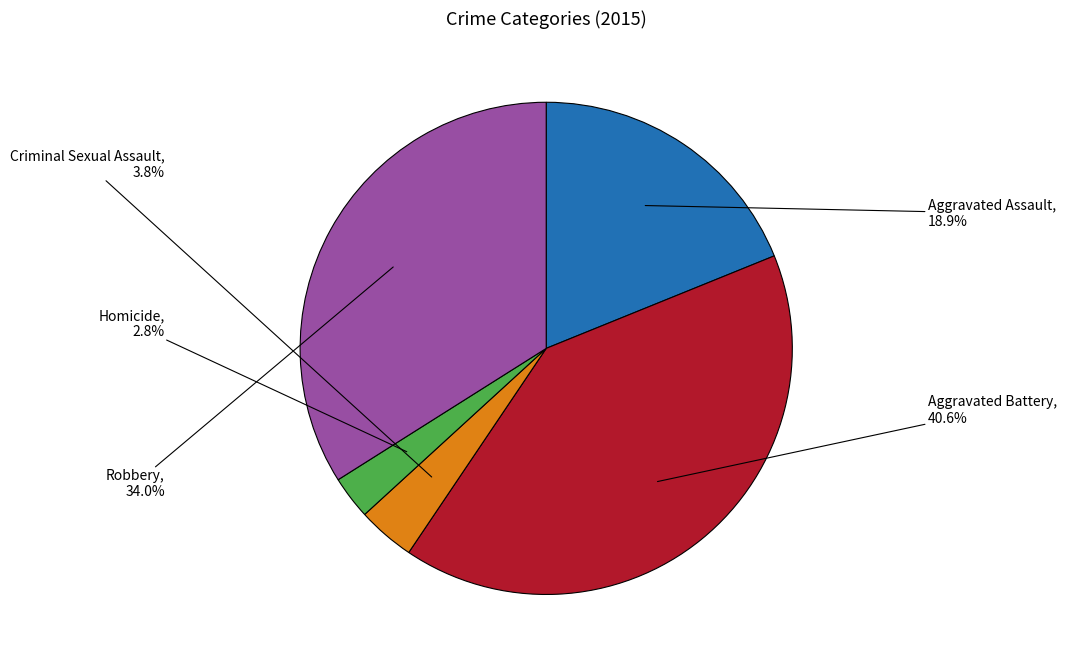

Is there any slice that represents more than half of the pie?

No